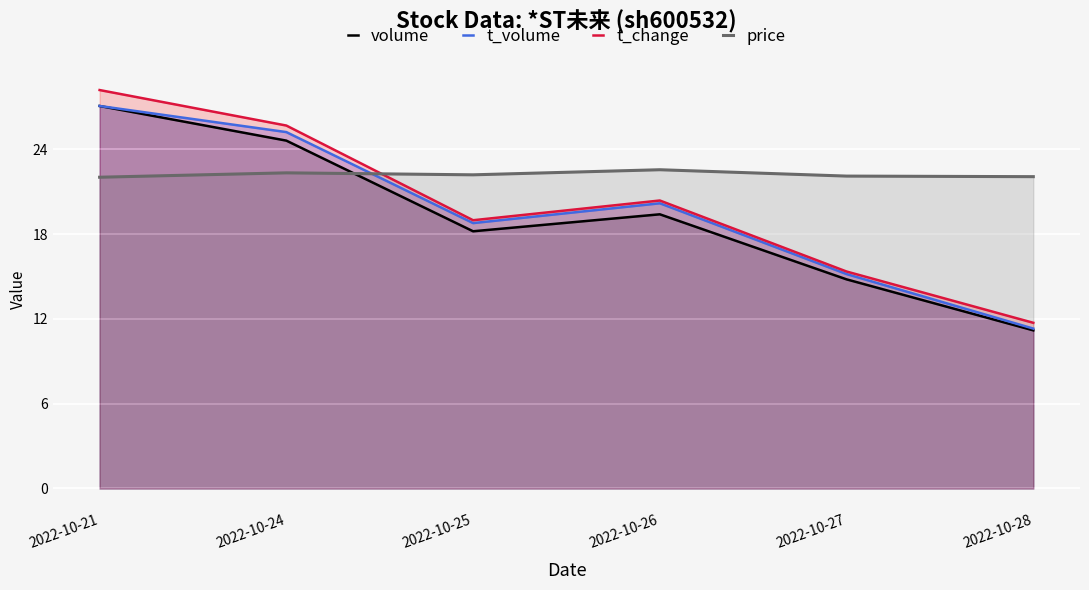

After their last crossing, which series has the higher values: t_change or price?

price